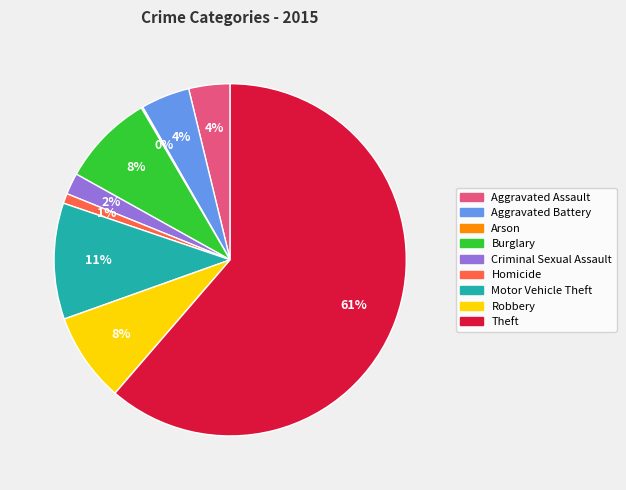

Is it true that Motor Vehicle Theft is 11% of the pie?

True